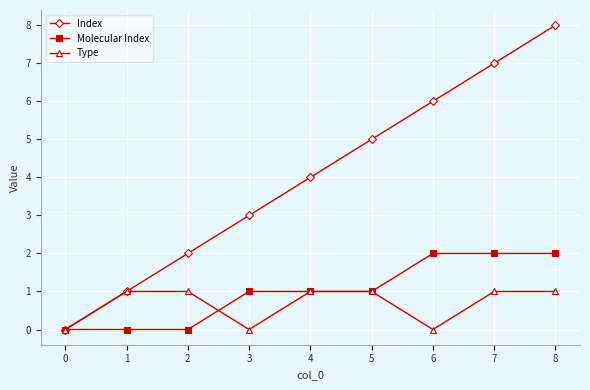

How many lines are shown in the chart?

3